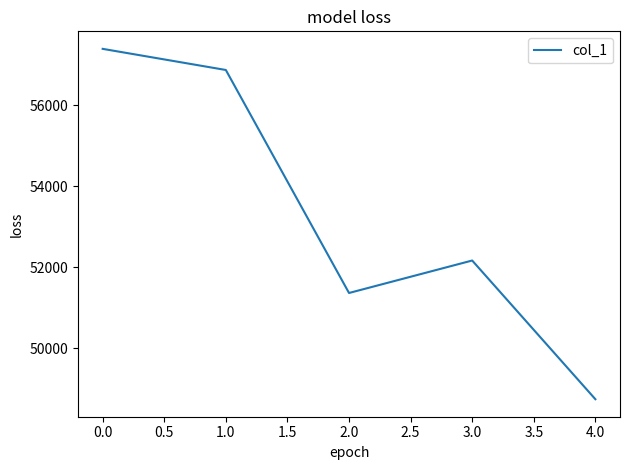

At which label is the value closest to 53070?

3.0